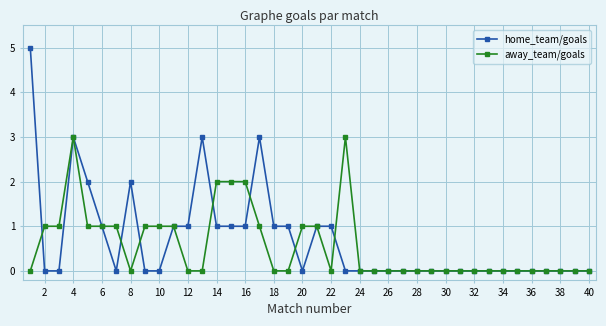

True or false: away_team/goals has more than 1 points higher than both neighbors.

True